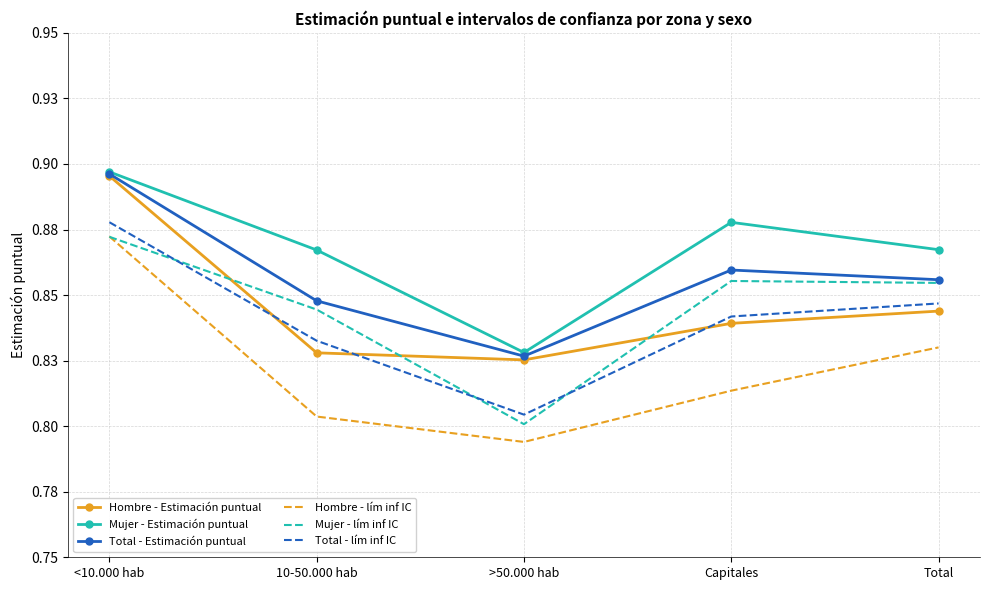

Count the Mujer - Estimación puntual values in the range 0 to 1.

5